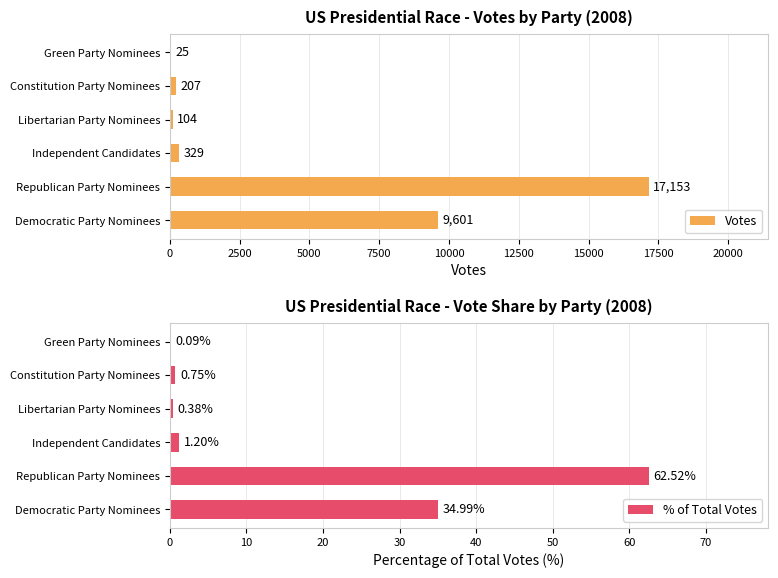

The Votes series shows 329 at Independent Candidates. True or false?

True